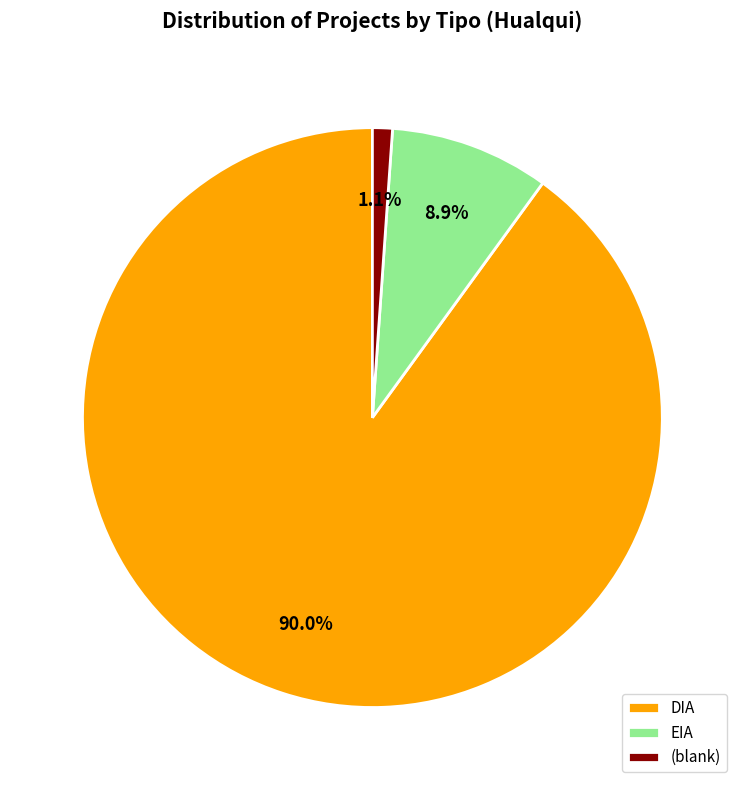

How many slices are in this pie chart?

3